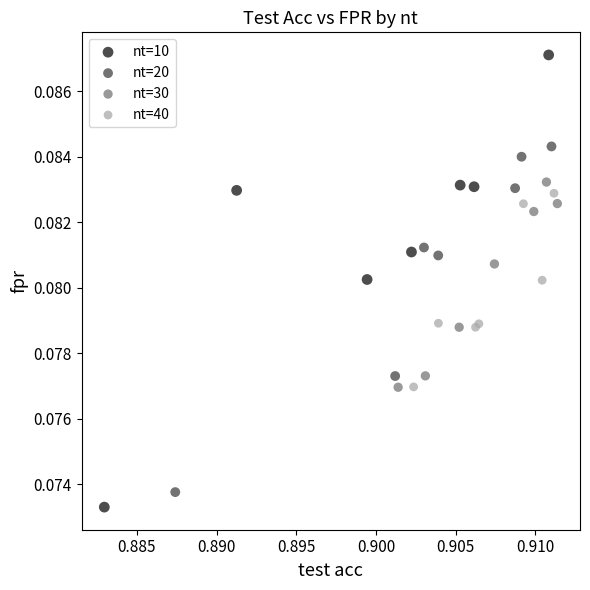

Which series reaches the maximum Y coordinate?

nt=10